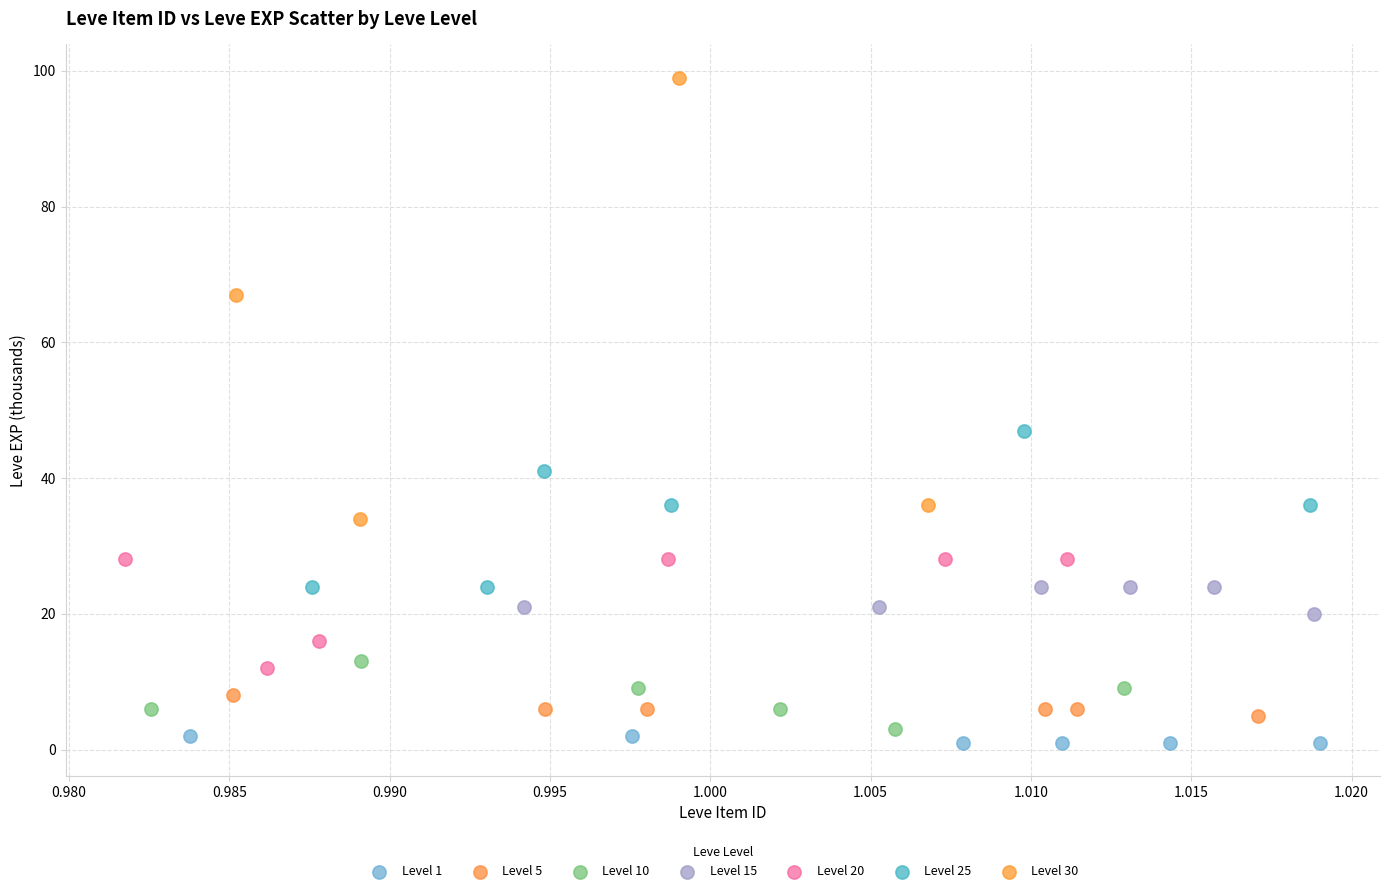

Which series reaches the maximum Y coordinate?

Level 30